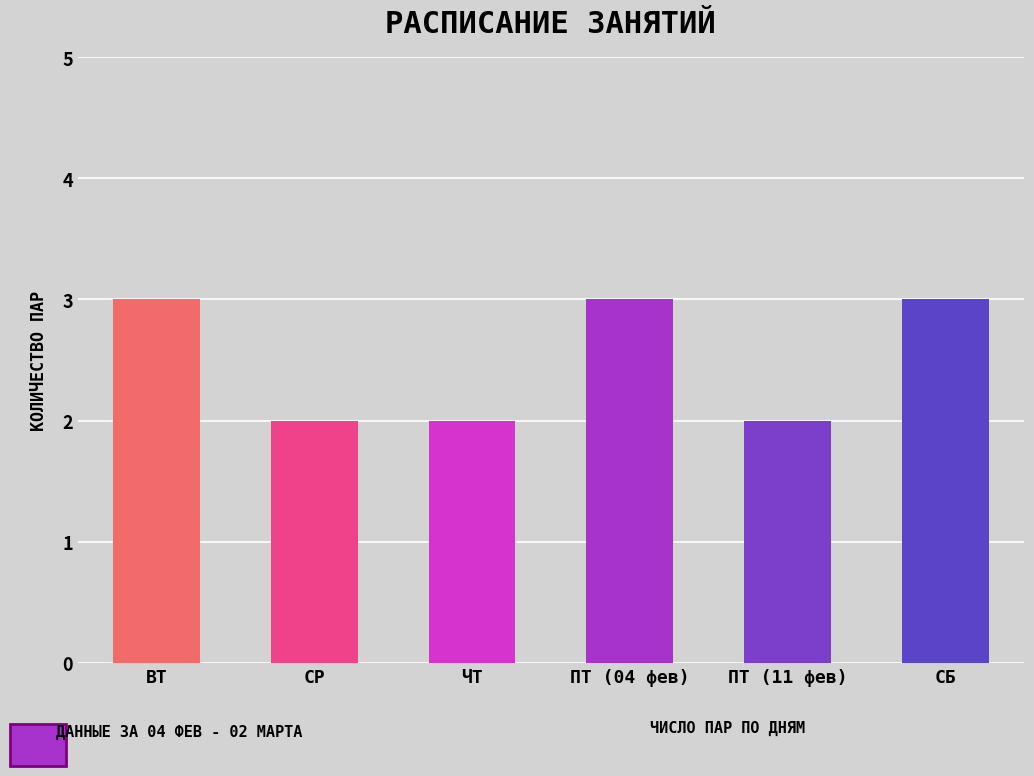

Reading left to right, what are all the values shown in this chart?

3	2	2	3	2	3